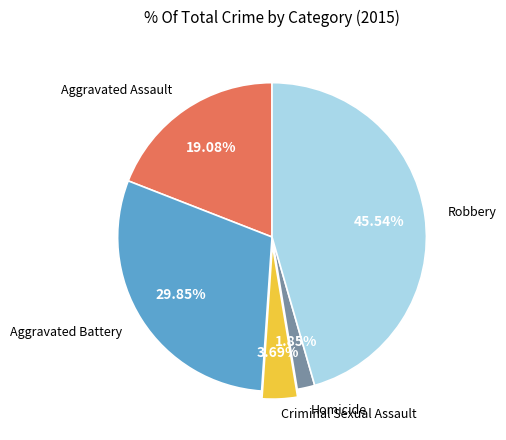

True or false: Aggravated Battery accounts for 16% of the total.

False